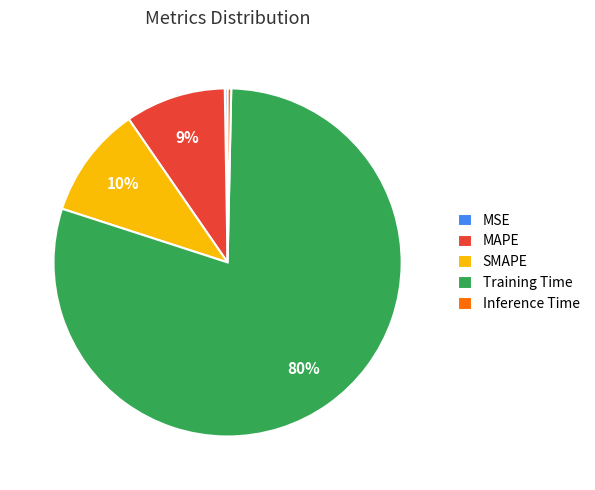

Which slice is the largest?

Training Time